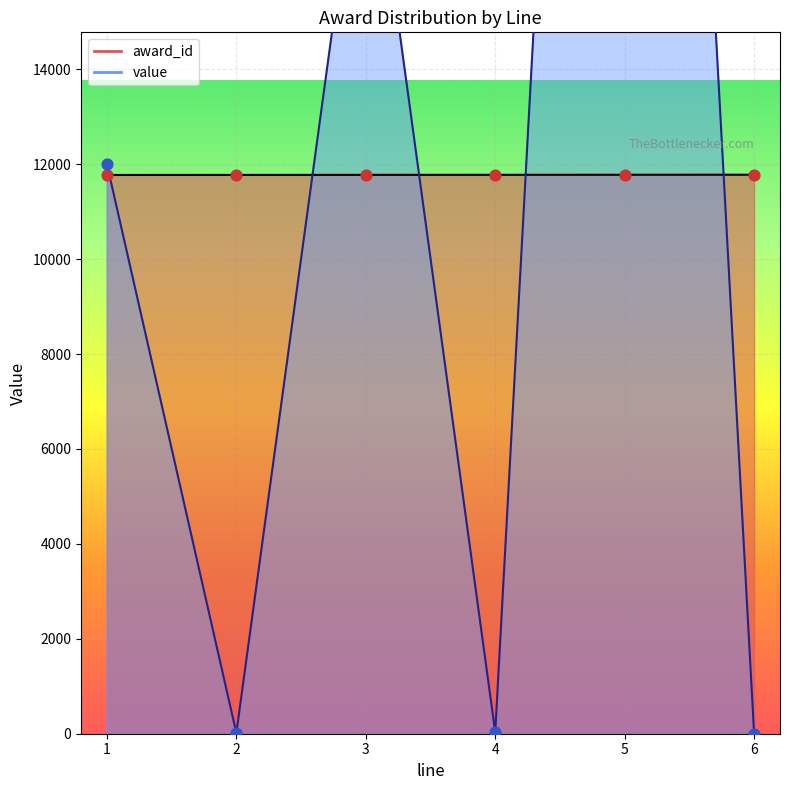

What are all the series names shown in the legend?

award_id, value